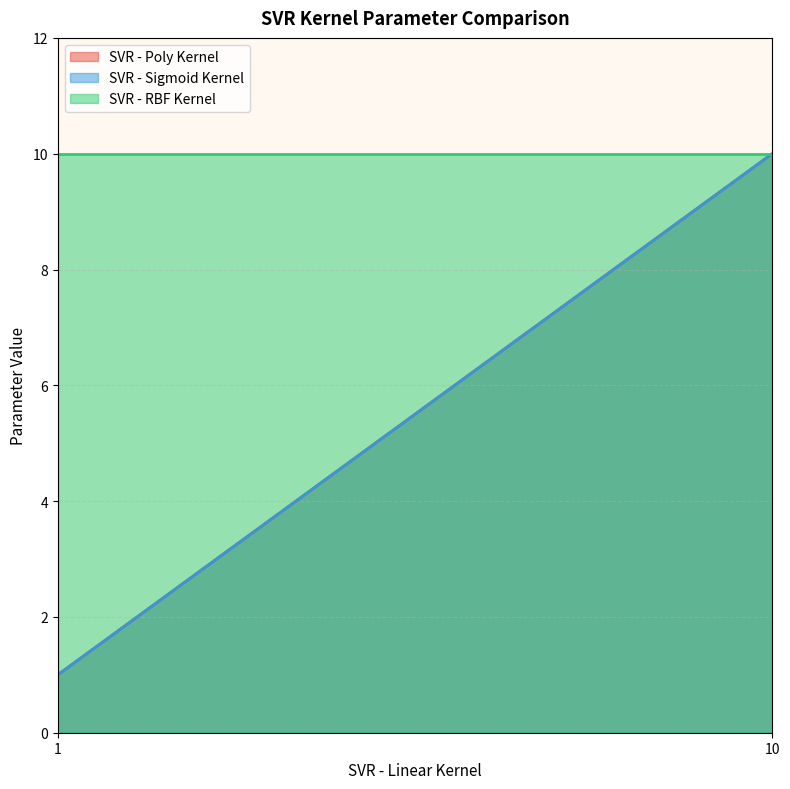

Does the chart display data point markers on the line(s)?

No